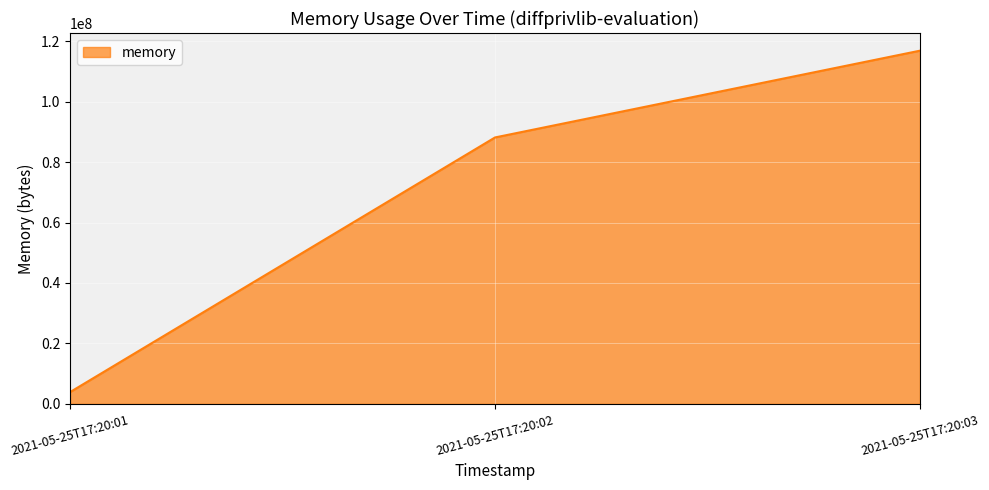

How many series are shown in this chart?

1